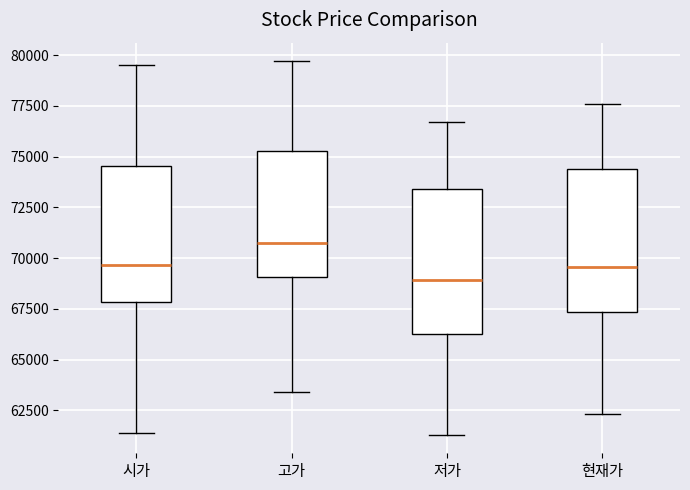

Which box has the highest median line?

고가